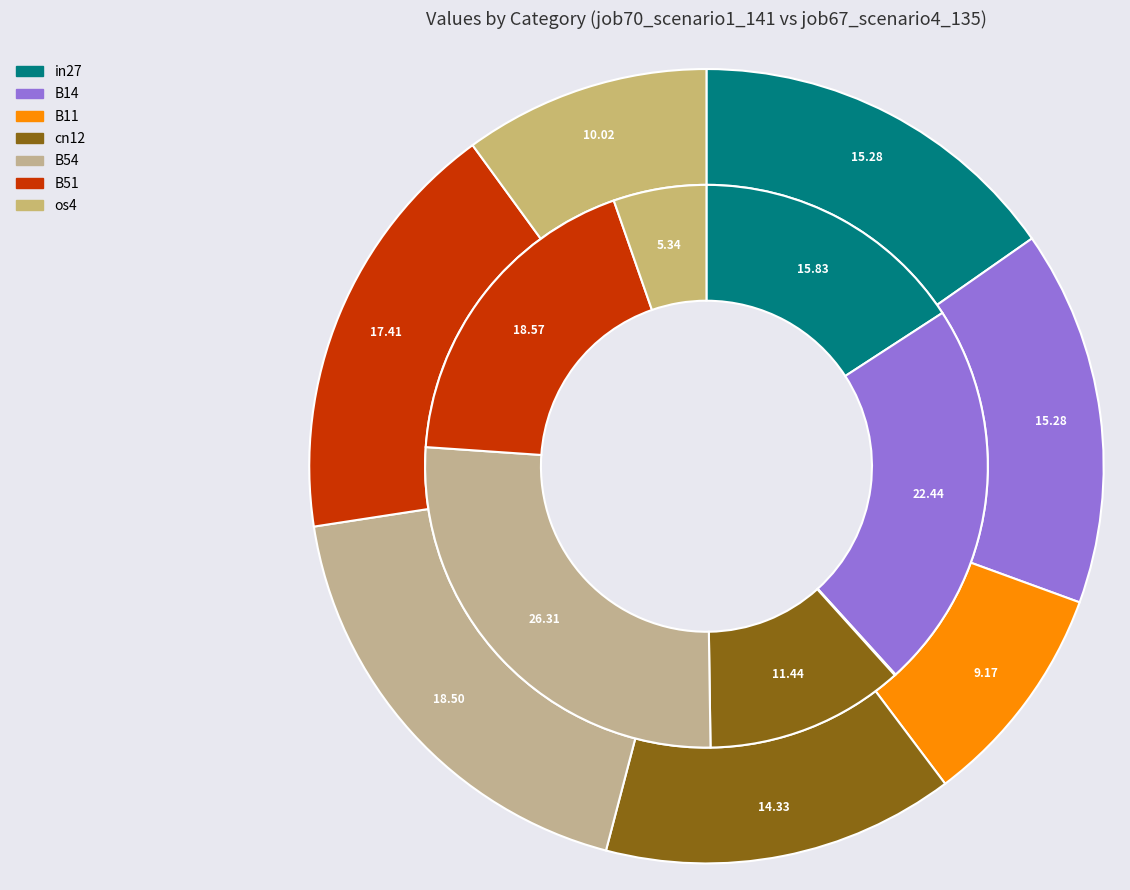

Count the number of slices in the pie.

7